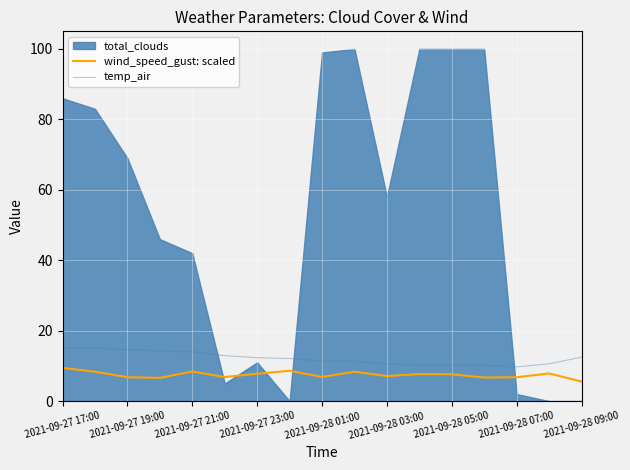

True or false: temp_air has a value of 15.9 at 2021-09-28 05:00.

False